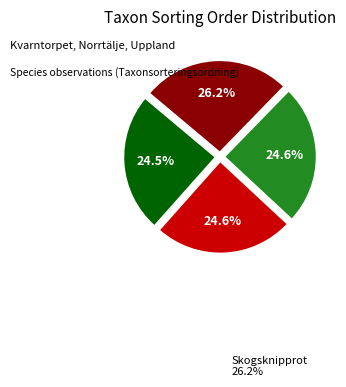

Is there any slice that represents more than half of the pie?

No